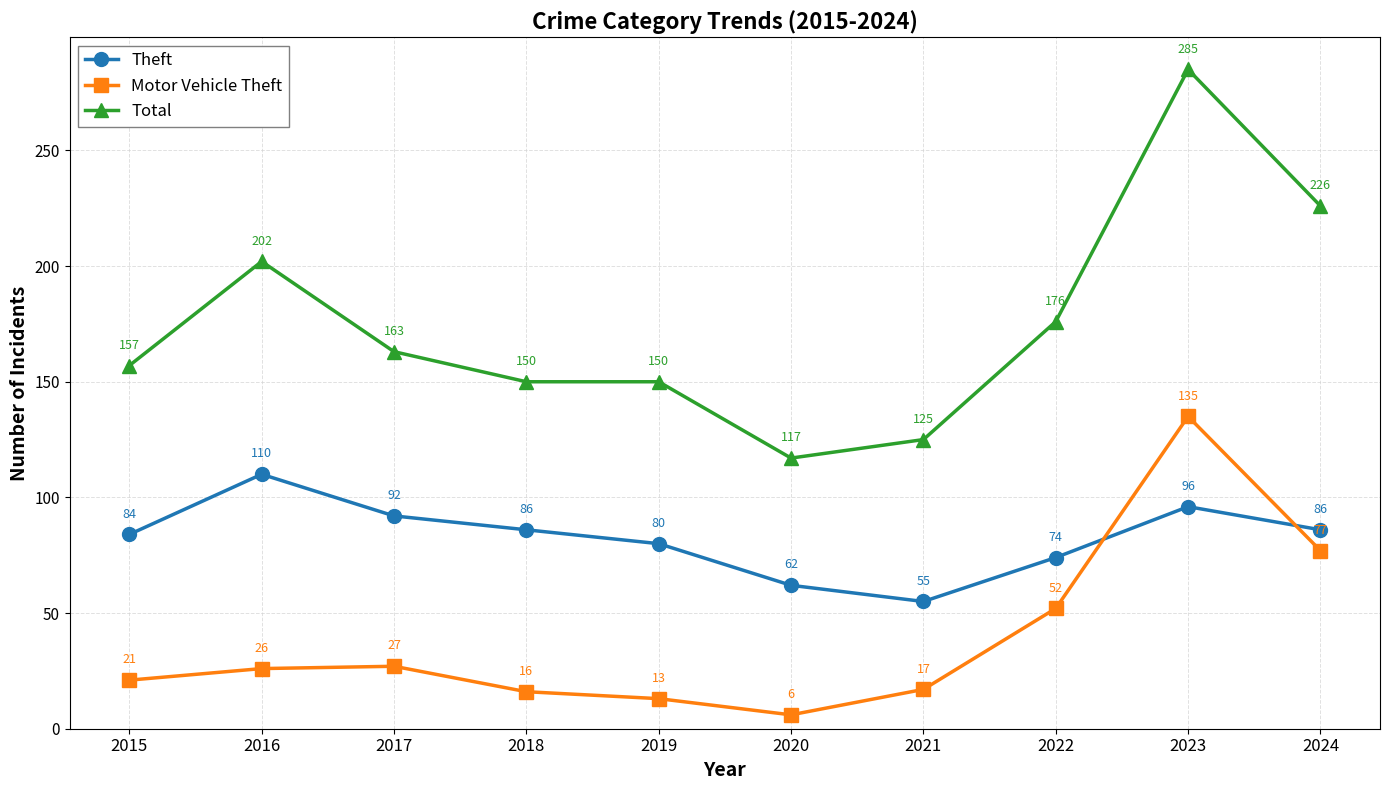

True or false: Total has more than 0 interior local peaks.

True